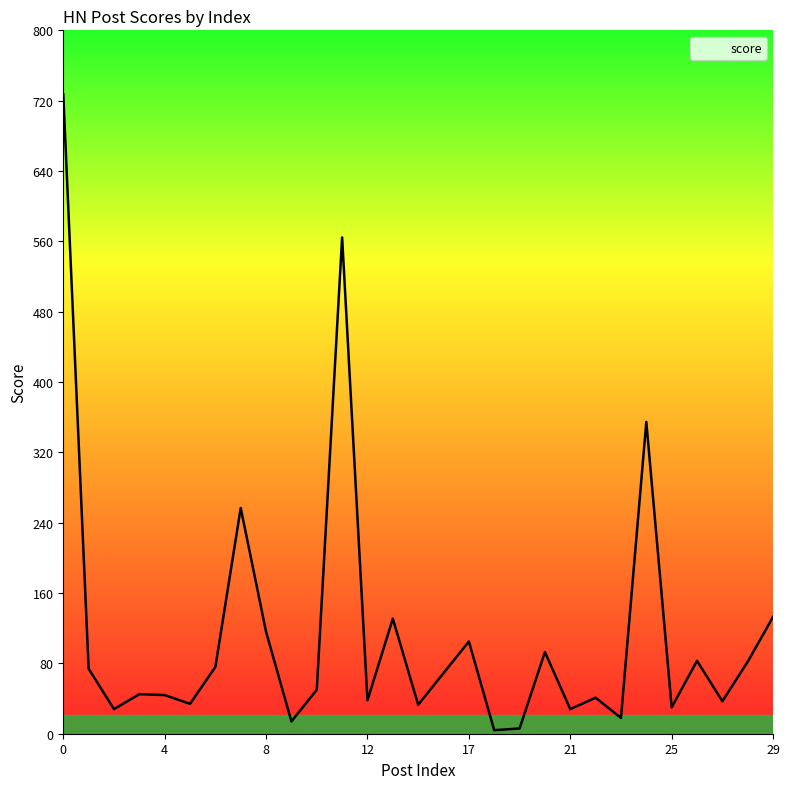

What is the difference between the maximum and minimum values?

724